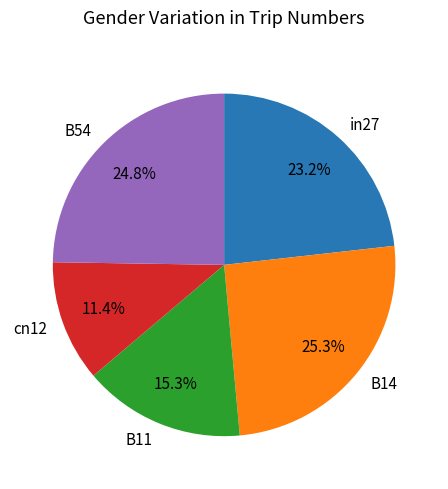

Between B14 and cn12, which is larger?

B14